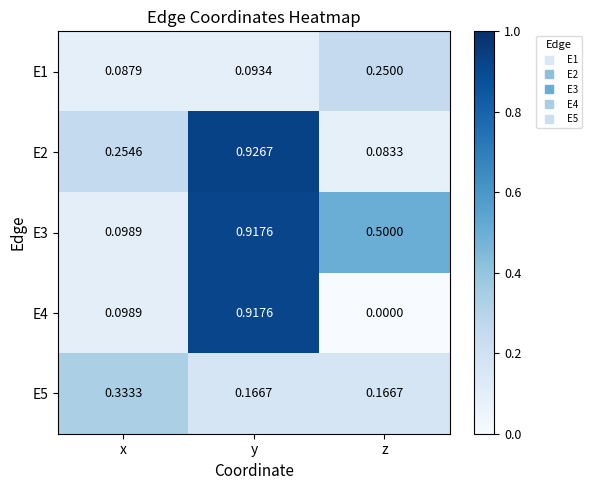

How many series are shown in this chart?

5